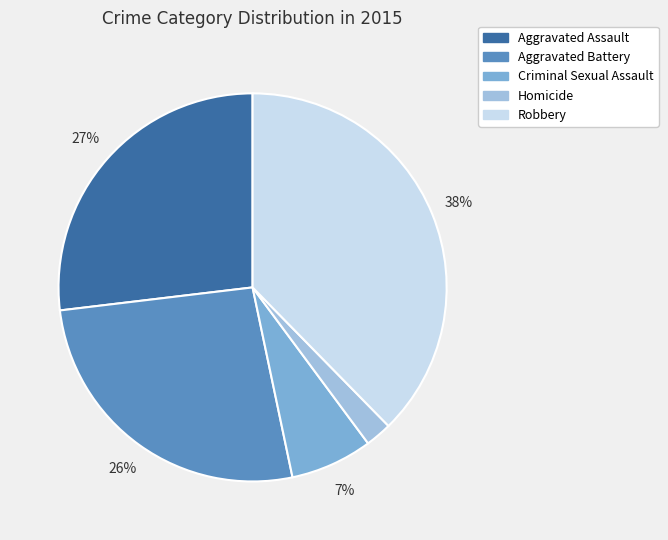

Is the sum of Homicide and Aggravated Assault greater than half?

No